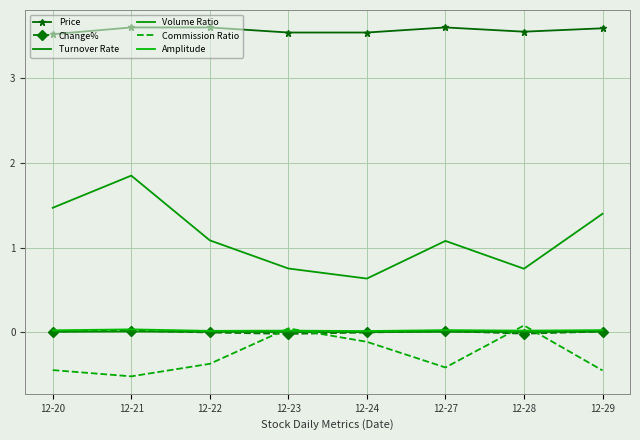

Reading left to right, list all the values displayed in this chart.

Price: 12-20=3.5	12-21=3.6	12-22=3.6	12-23=3.5	12-24=3.5	12-27=3.6	12-28=3.5	12-29=3.6
Change%: 12-20=0.0	12-21=0.0	12-22=0.0	12-23=-0.0	12-24=0.0	12-27=0.0	12-28=-0.0	12-29=0.0
Turnover Rate: 12-20=0.0	12-21=0.0	12-22=0.0	12-23=0.0	12-24=0.0	12-27=0.0	12-28=0.0	12-29=0.0
Volume Ratio: 12-20=1.5	12-21=1.9	12-22=1.1	12-23=0.8	12-24=0.6	12-27=1.1	12-28=0.8	12-29=1.4
Commission Ratio: 12-20=-0.4	12-21=-0.5	12-22=-0.4	12-23=0.0	12-24=-0.1	12-27=-0.4	12-28=0.1	12-29=-0.4
Amplitude: 12-20=0.0	12-21=0.0	12-22=0.0	12-23=0.0	12-24=0.0	12-27=0.0	12-28=0.0	12-29=0.0